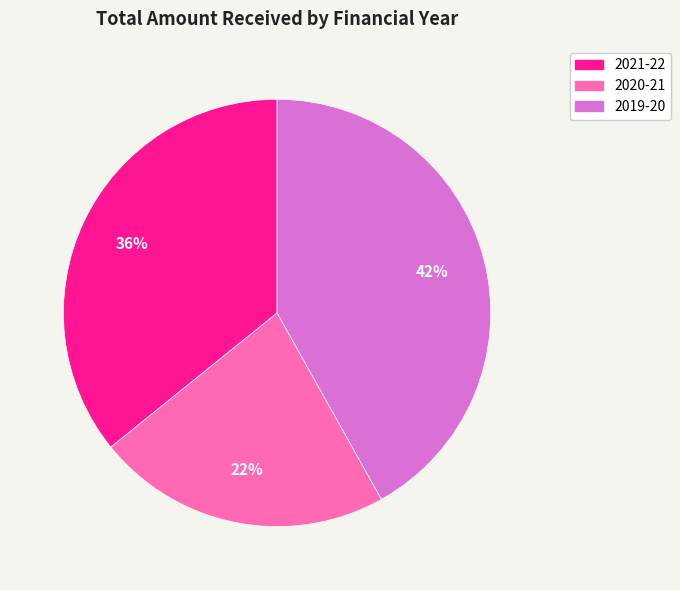

To the nearest percent, what is the difference between the largest and smallest slice percentages?

20%